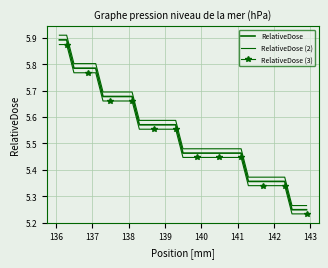

Is this an area chart (filled region under the line)?

No